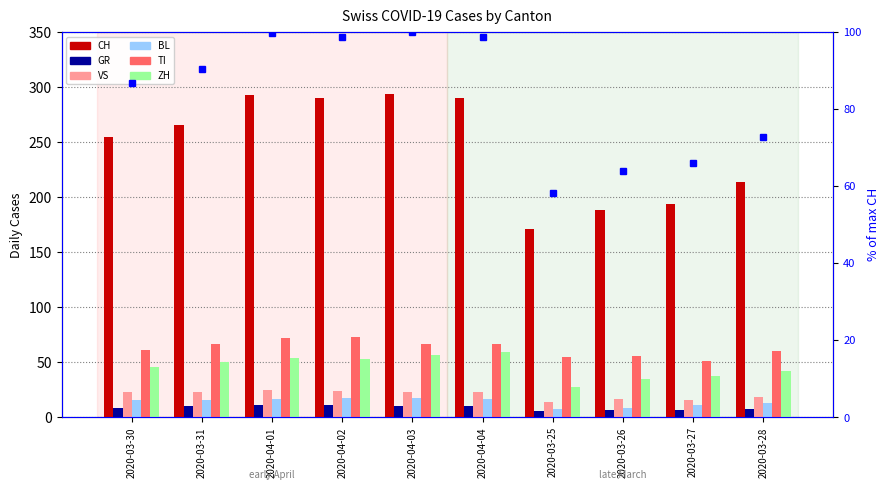

What position from the right is 2020-03-28?

1